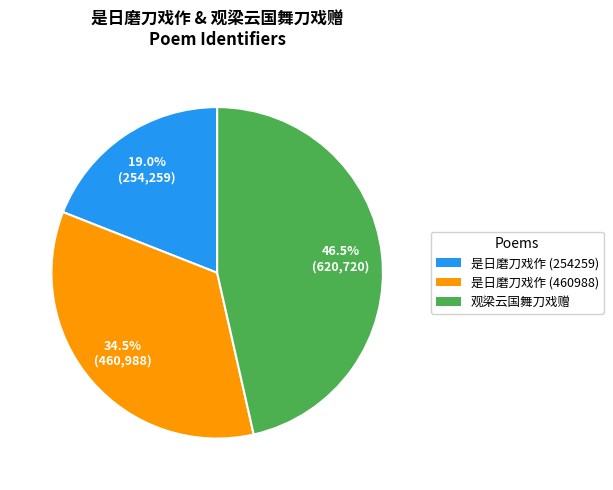

Which has a higher value, 是日磨刀戏作 (460988) or 观梁云国舞刀戏赠?

观梁云国舞刀戏赠